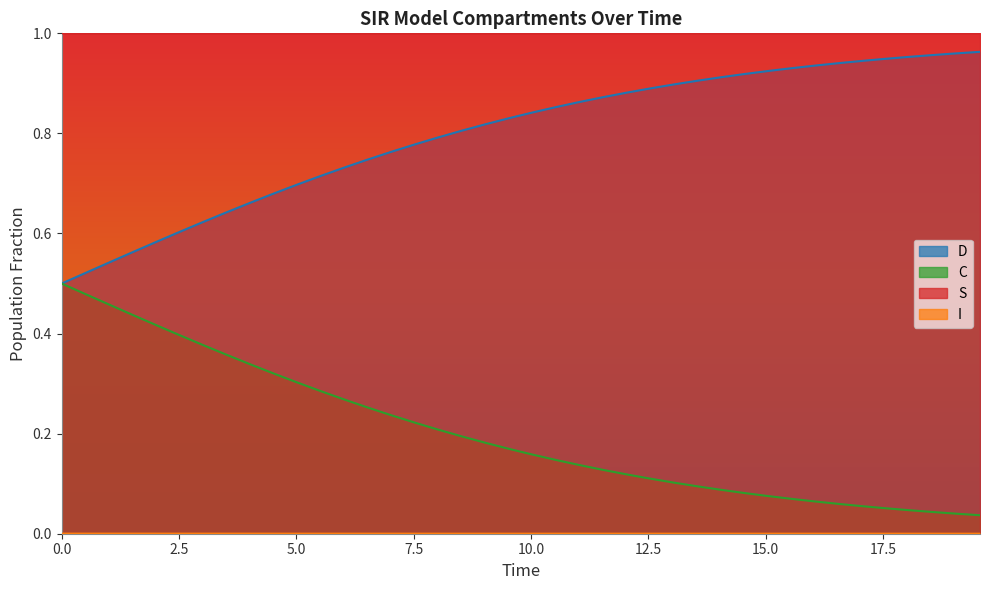

What is the value of the D point at the 2nd from the left?

0.5